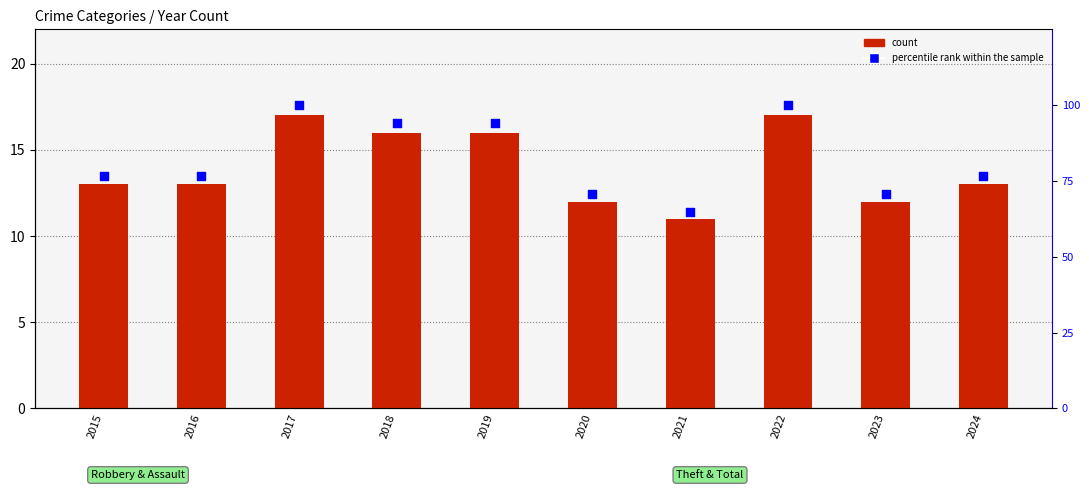

What is the total value across all series at 2018?

110.1